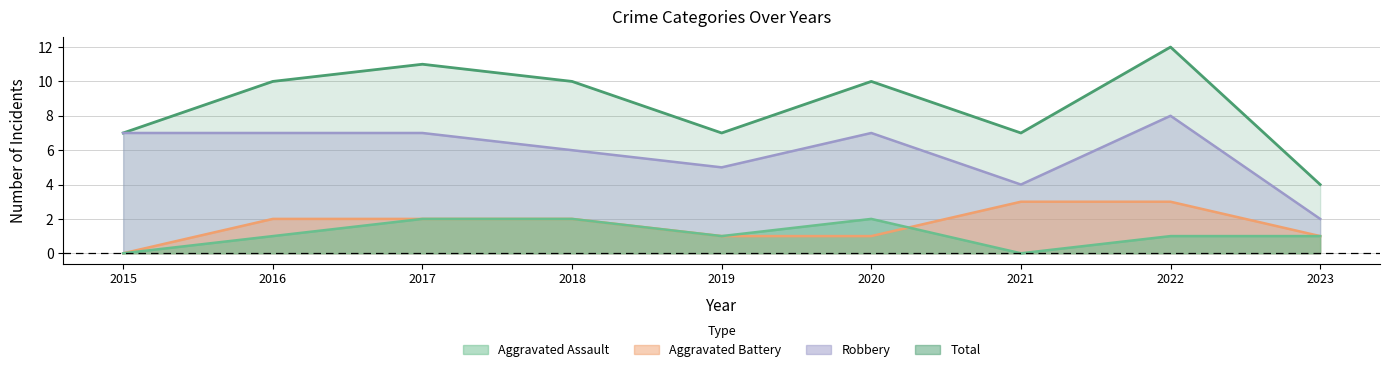

Reading left to right, what are all the values shown in this chart?

Aggravated Assault: 2015=0	2016=1	2017=2	2018=2	2019=1	2020=2	2021=0	2022=1	2023=1
Aggravated Battery: 2015=0	2016=2	2017=2	2018=2	2019=1	2020=1	2021=3	2022=3	2023=1
Robbery: 2015=7	2016=7	2017=7	2018=6	2019=5	2020=7	2021=4	2022=8	2023=2
Total: 2015=7	2016=10	2017=11	2018=10	2019=7	2020=10	2021=7	2022=12	2023=4